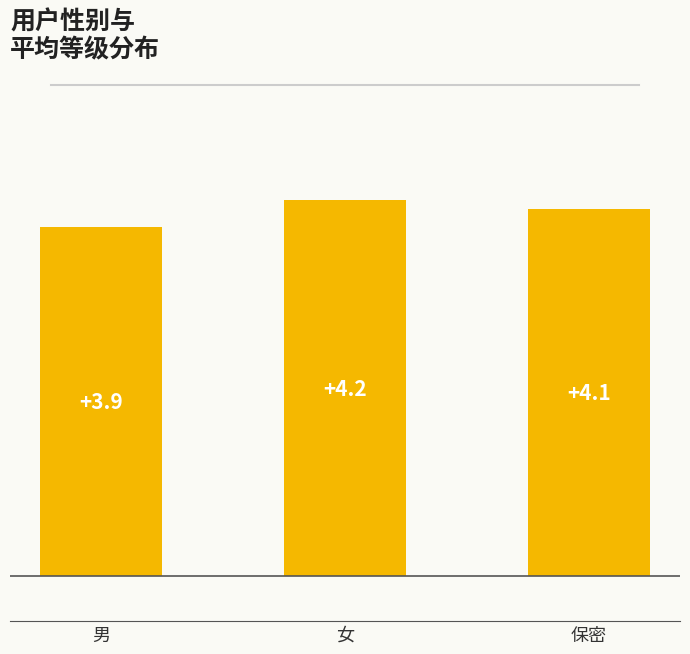

Between 女 and 保密, which is larger?

女